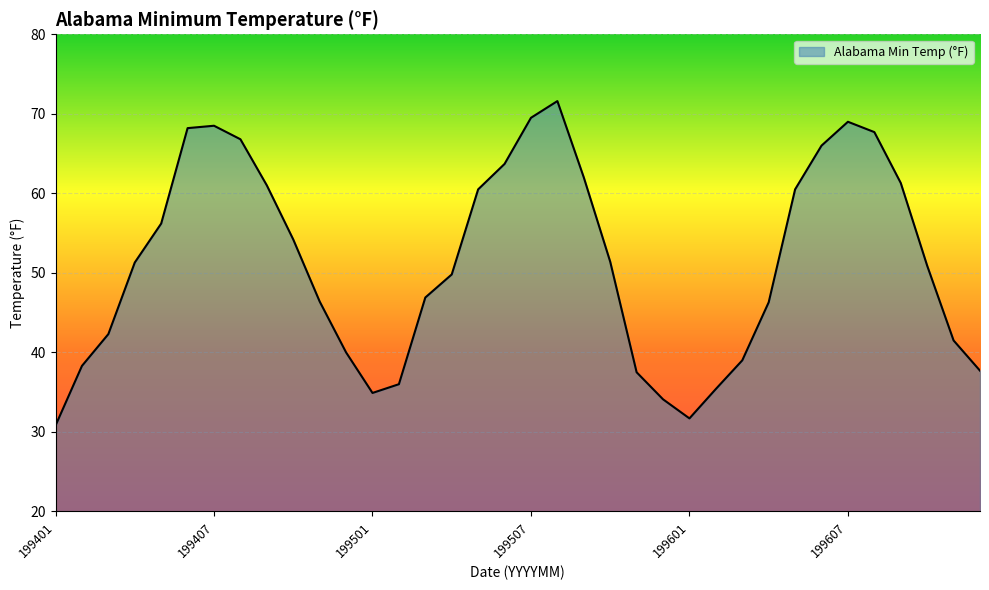

What is the average value?

51.4